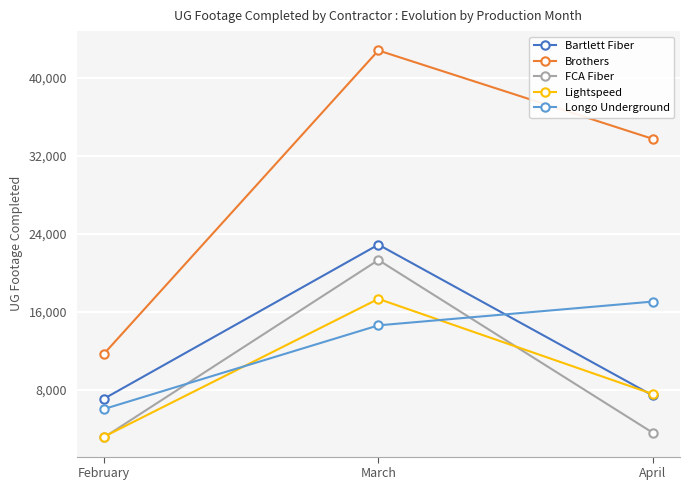

What is the average value of the Longo Underground series?

12580